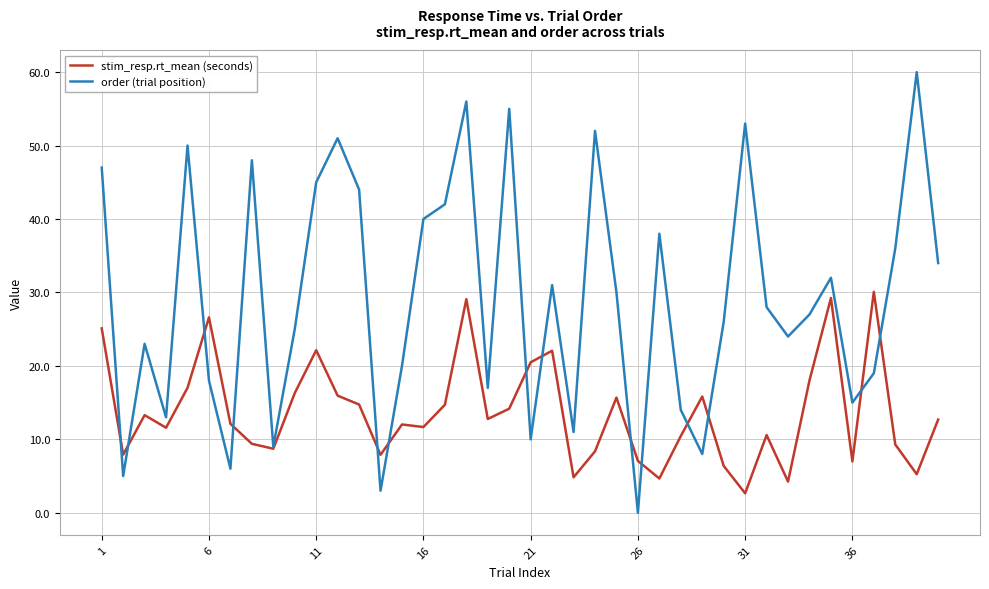

How many values in the order (trial position) series are below 28?

20